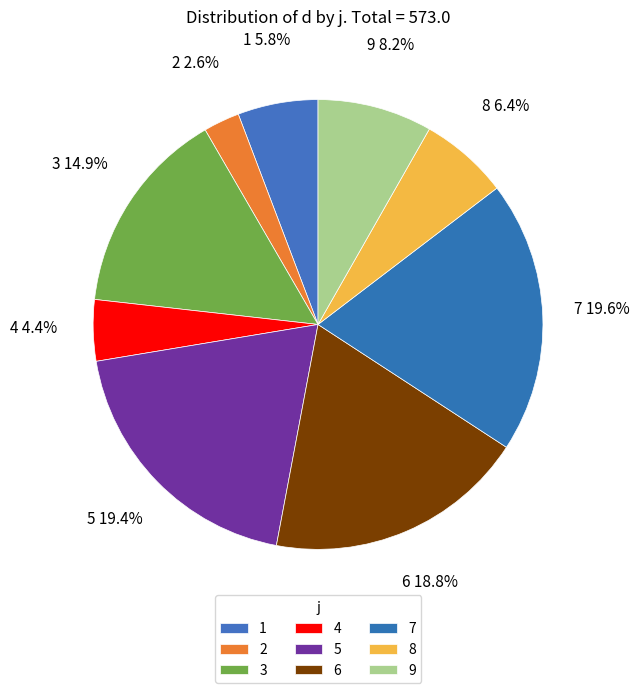

Count the number of slices in the pie.

9